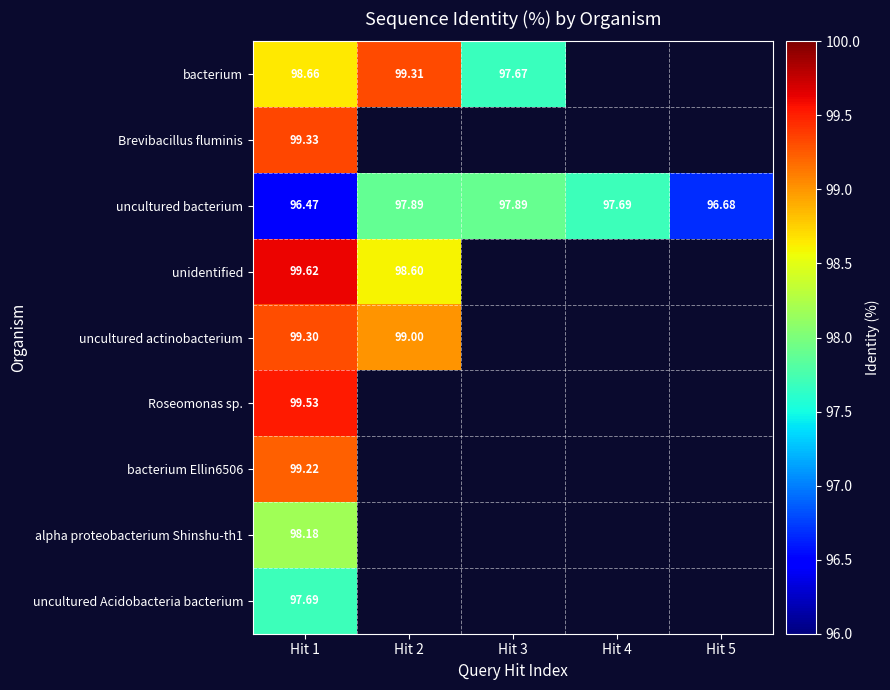

Between Hit 1 and Hit 5, which is larger?

Hit 5